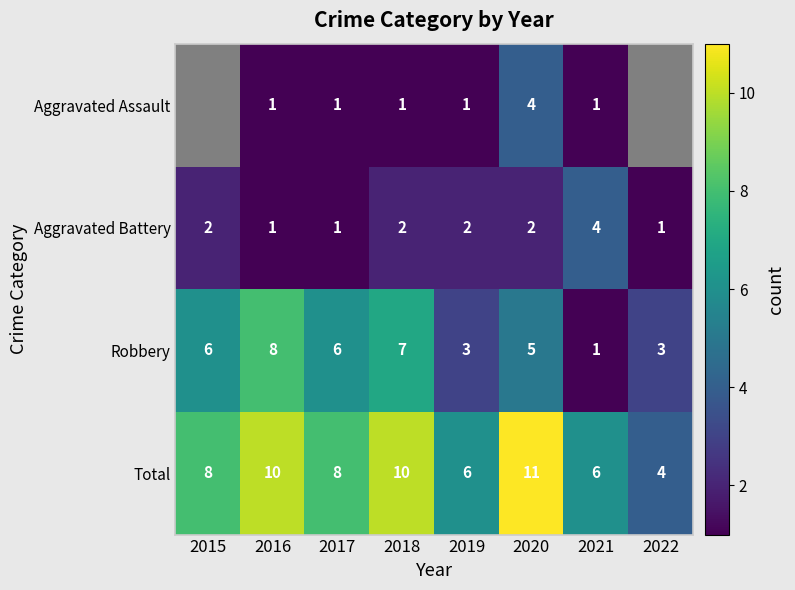

Is the value of Total at 2022 greater than the value of Aggravated Battery at 2017?

Yes